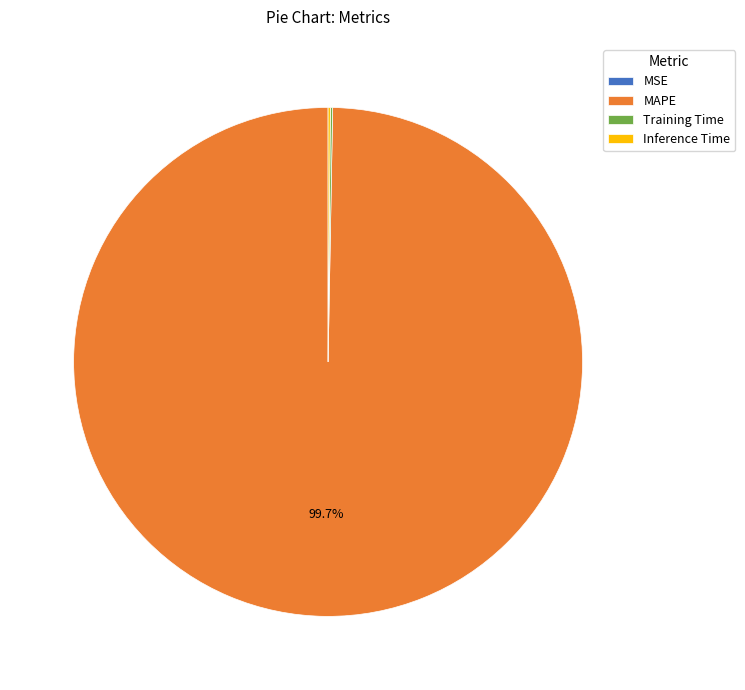

Which category has the biggest portion of the pie?

MAPE